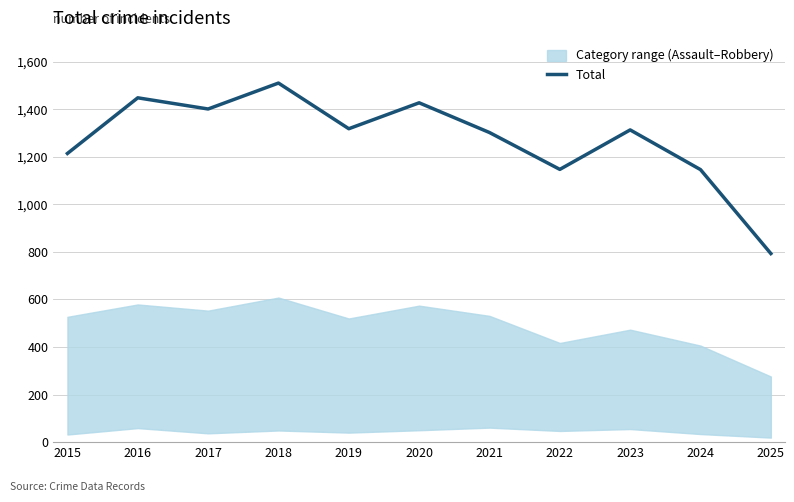

List the labels in order of value, largest first.

2018, 2016, 2020, 2017, 2019, 2023, 2021, 2015, 2022, 2024, 2025